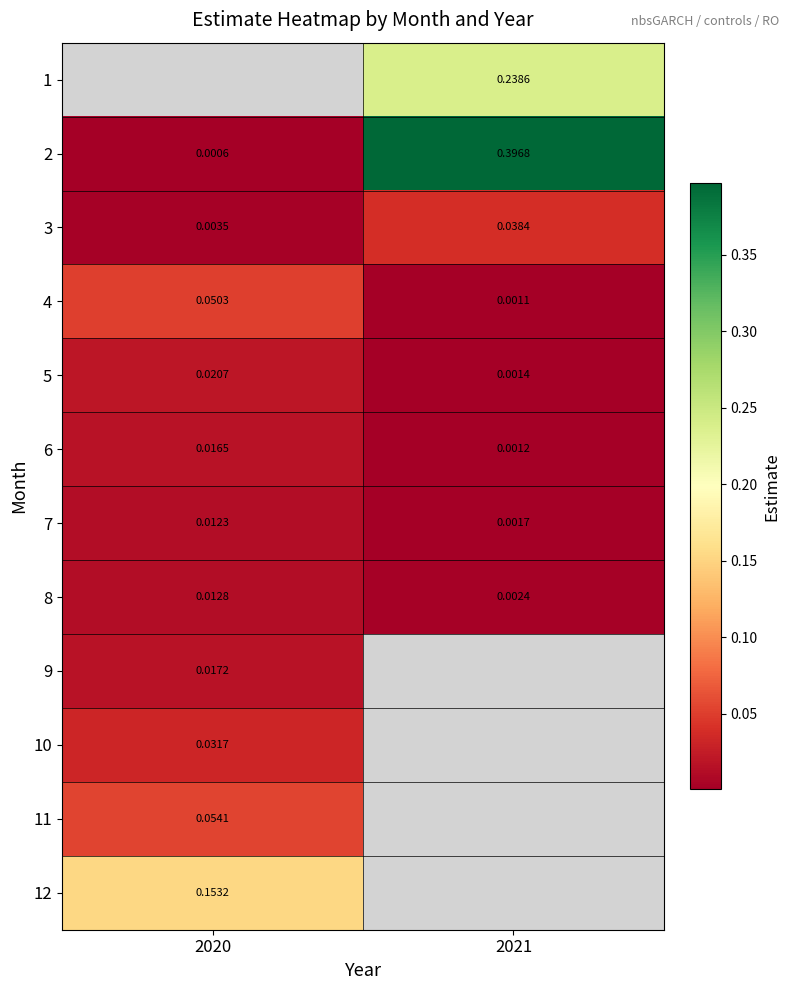

Which category has the lowest value across all series?

2020